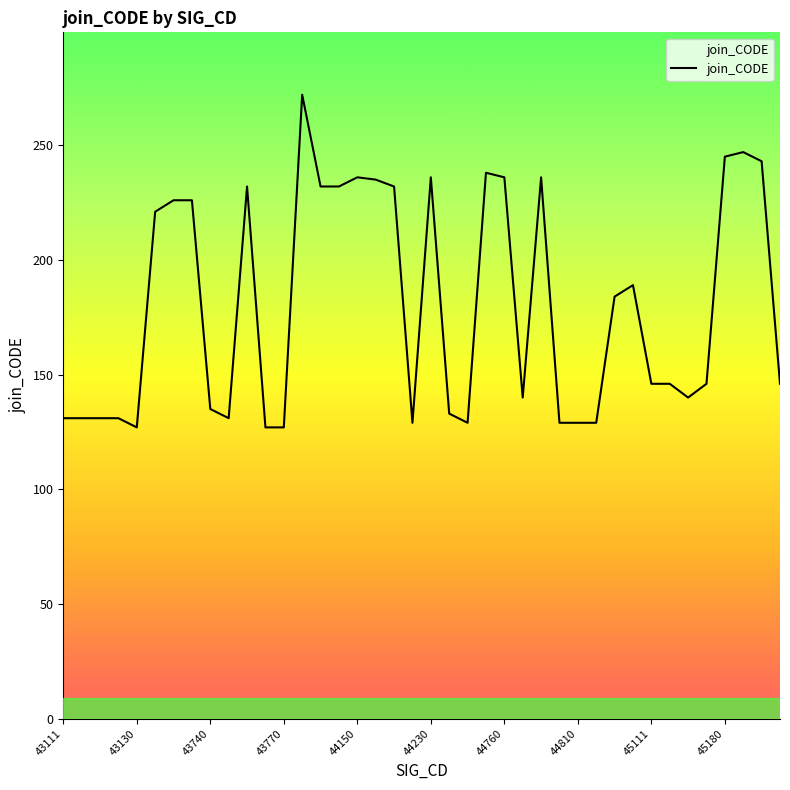

What is the difference between the maximum and second lowest values?

145